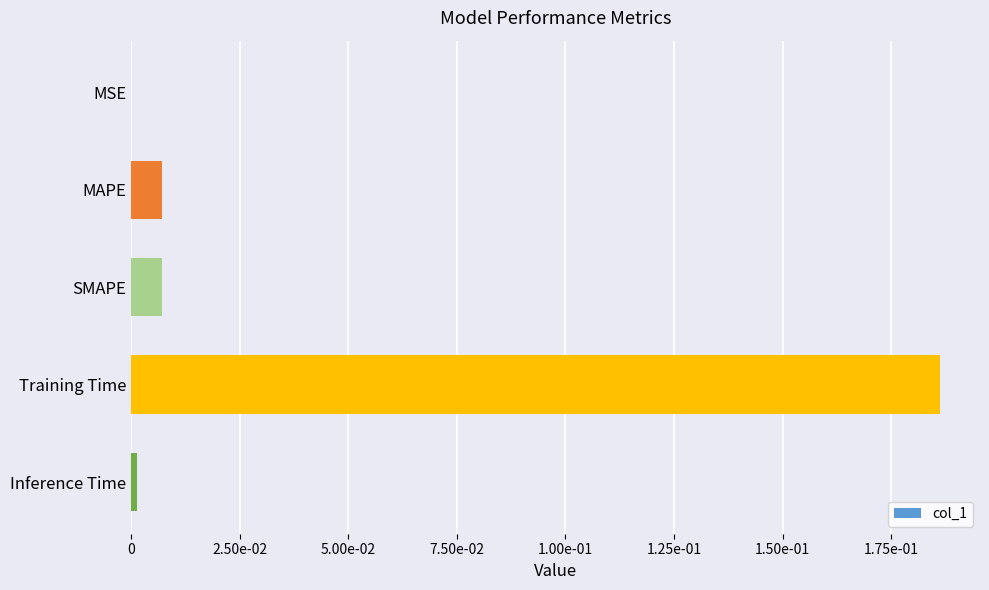

Are the bars horizontal?

Yes